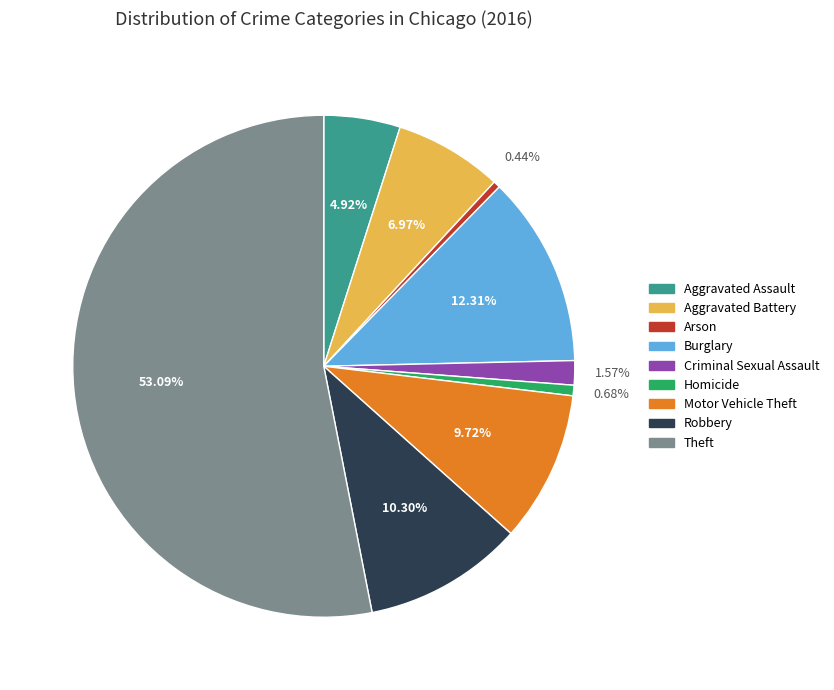

To the nearest percent, what is the average slice percentage?

11%